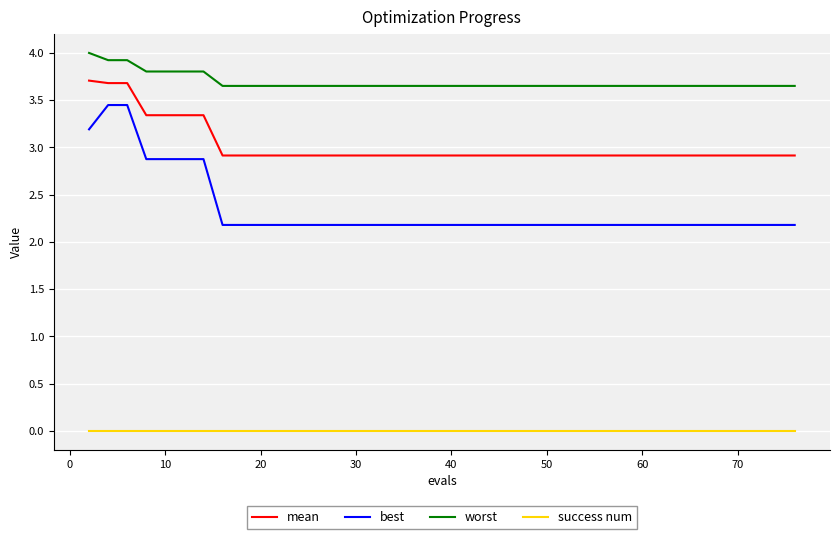

How many lines are shown in the chart?

4